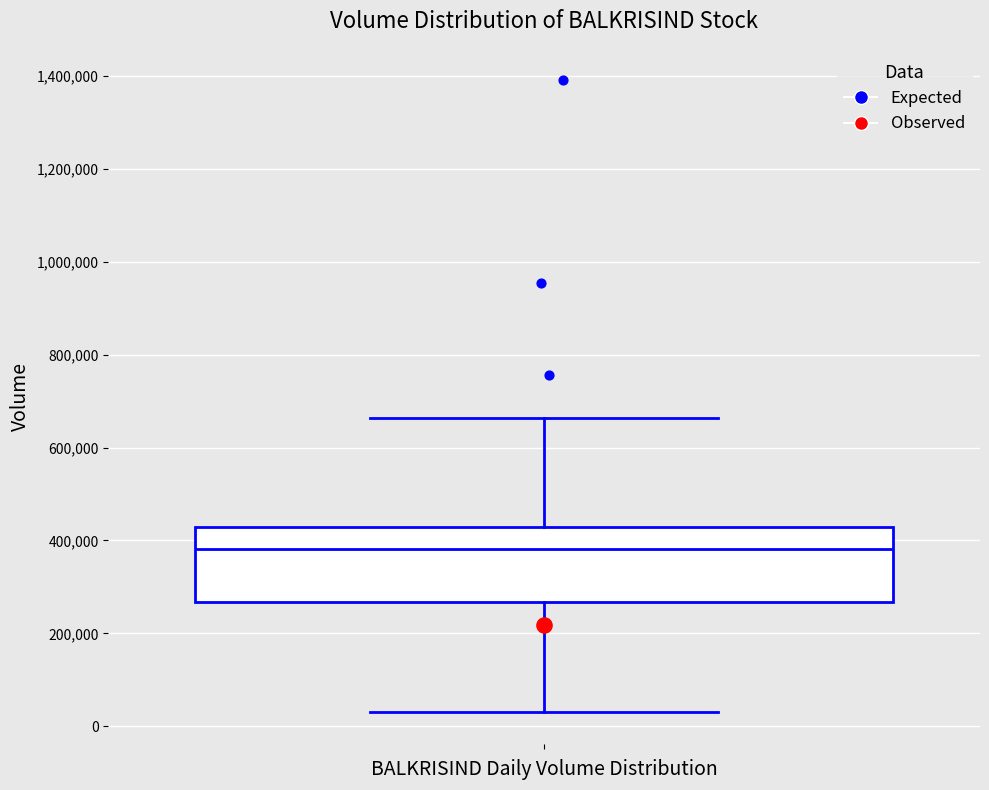

Where does the upper whisker of the box end on the y-axis? The values are not printed on the chart, so give them approximately, as read against the axis.

660000